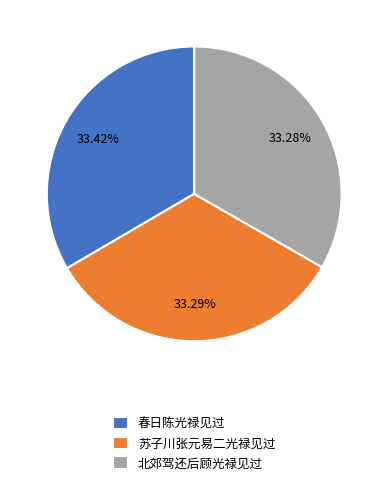

To the nearest percent, what is the average slice percentage?

33%